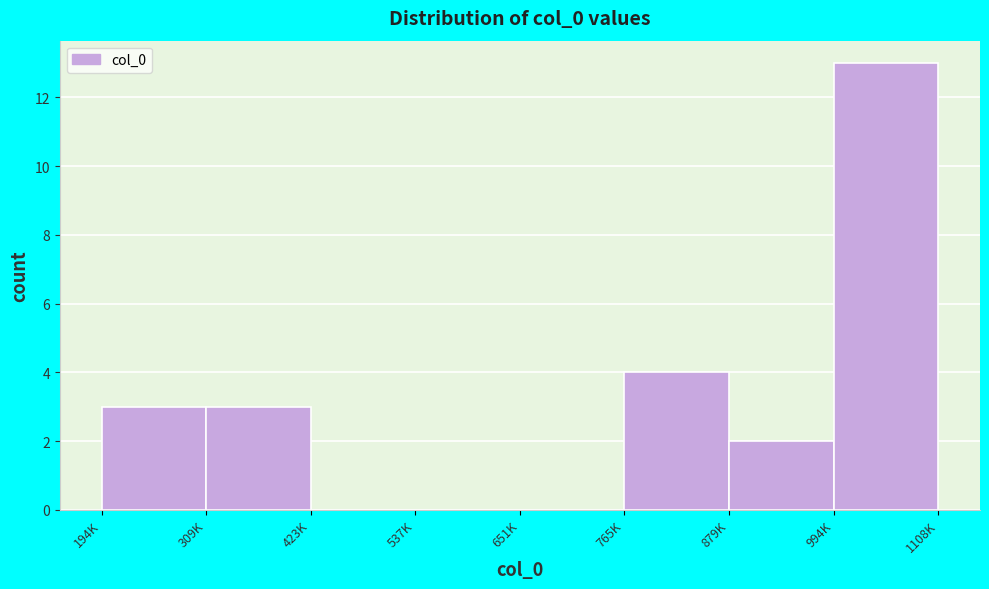

Reading left to right, list all the values displayed in this chart.

194K=3	309K=3	423K=0	537K=0	651K=0	765K=4	879K=2	994K=13